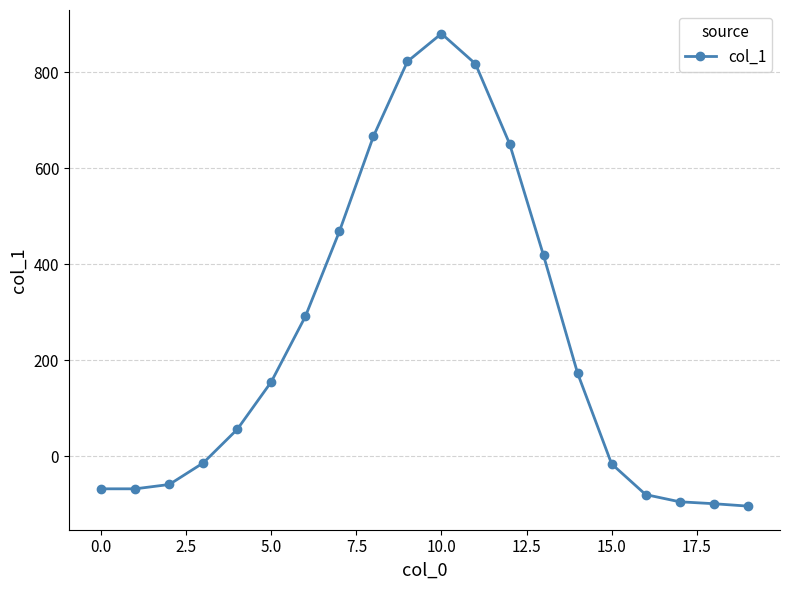

What is the average value?

240